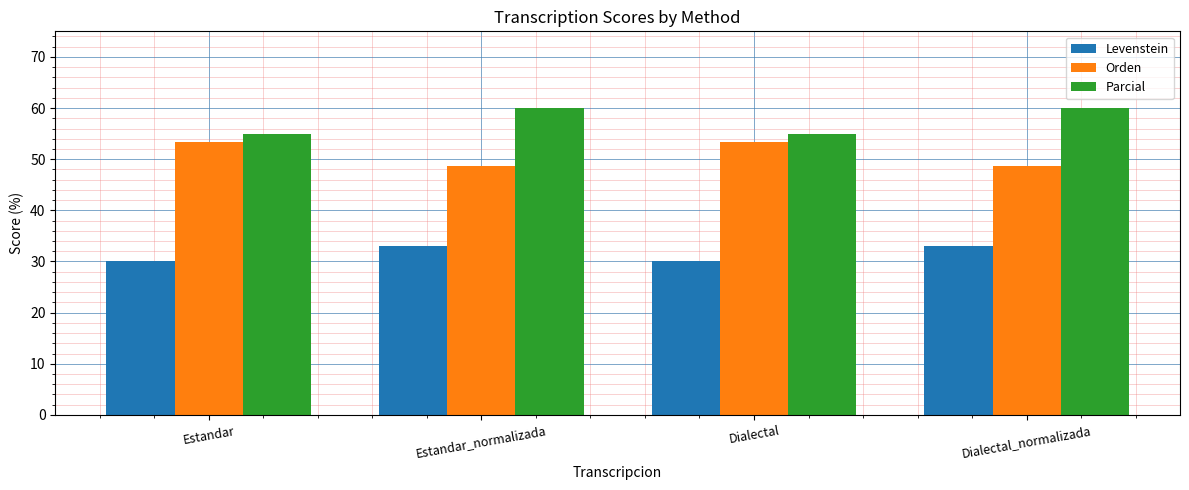

Which series has the largest total across all categories?

Parcial